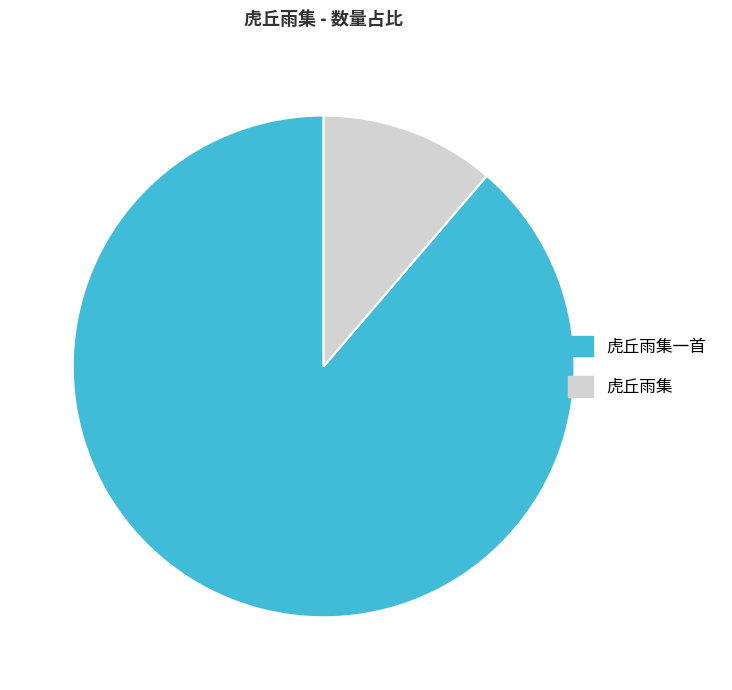

What is the largest slice in the pie chart?

虎丘雨集一首